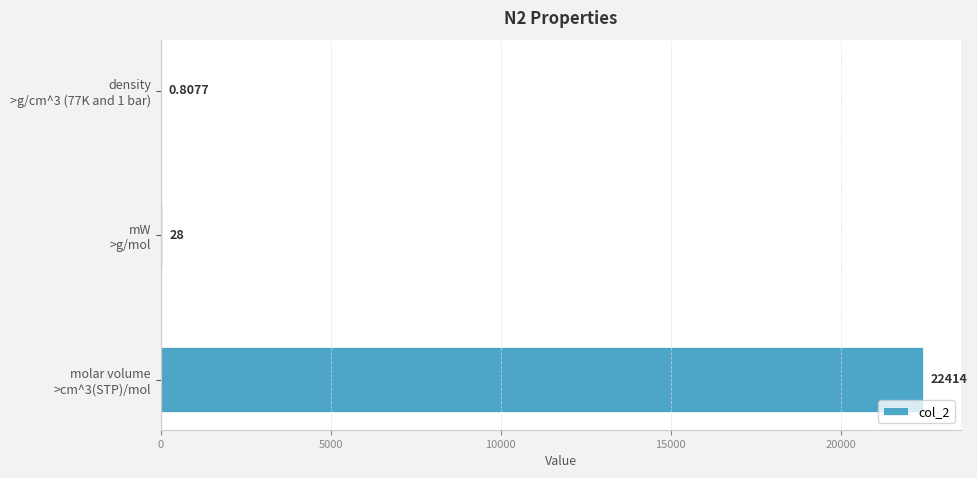

What is the greatest value displayed?

22414.0